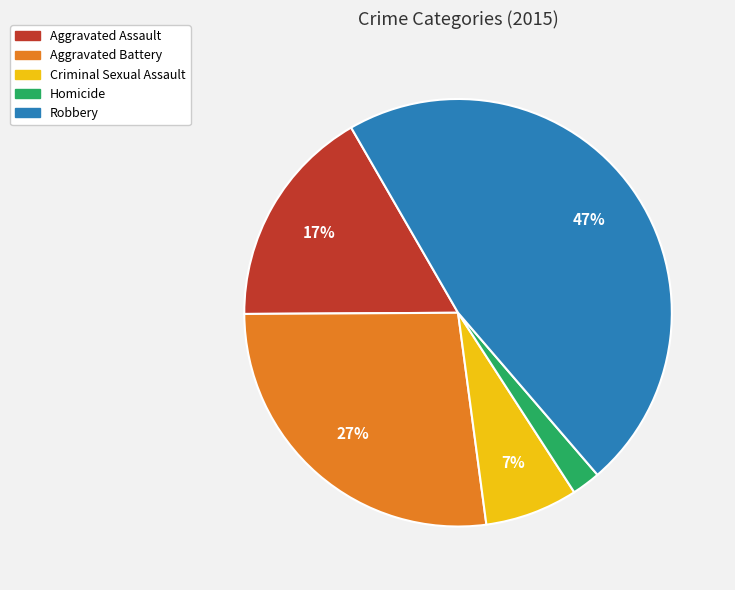

Rank the categories by value from lowest to highest.

Homicide, Criminal Sexual Assault, Aggravated Assault, Aggravated Battery, Robbery